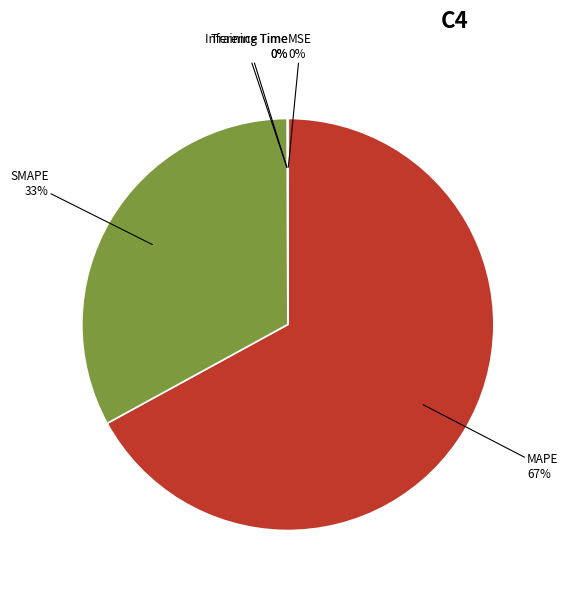

To the nearest percent, what is the difference between the largest and smallest slice percentages?

67%